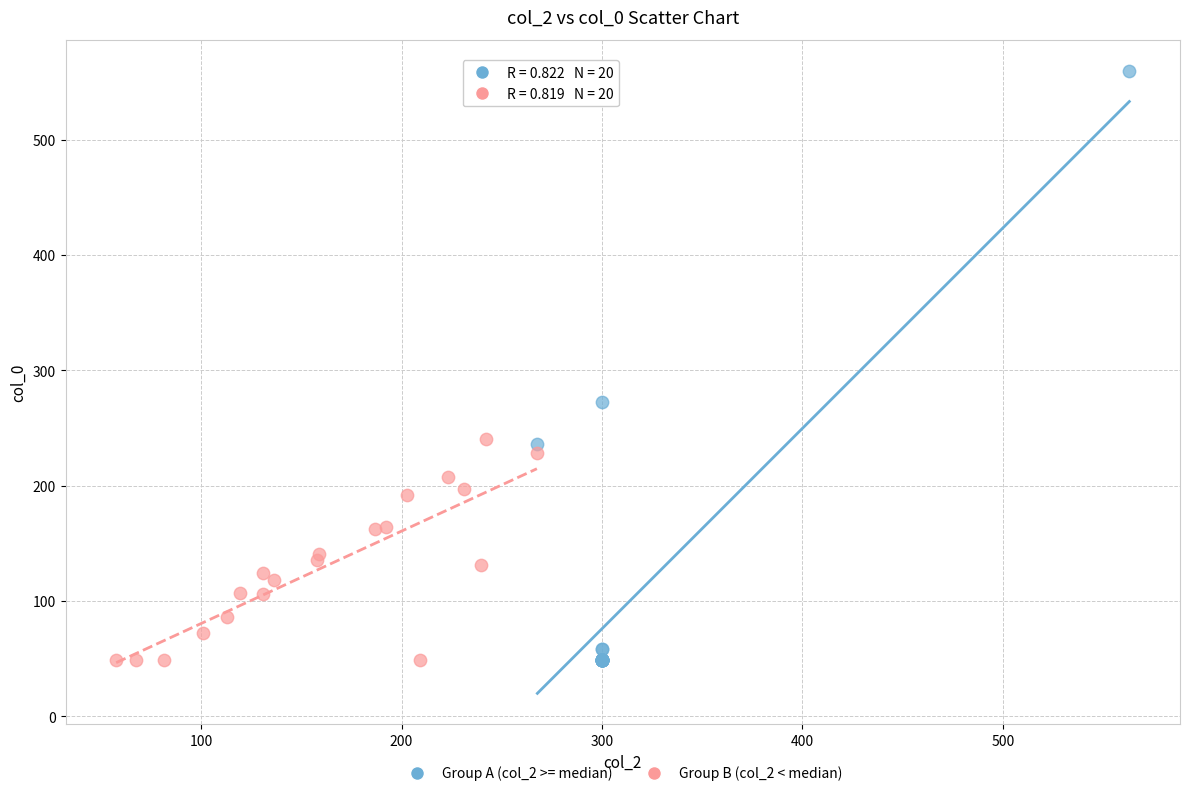

Which series has the widest spread of Y values?

Group A (col_2 >= median)